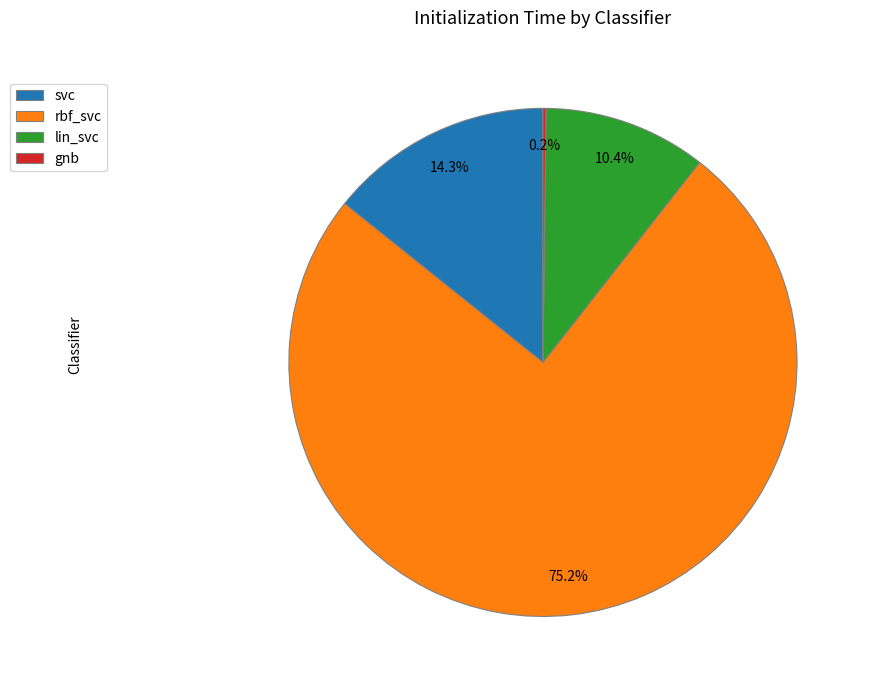

Does any single category account for the majority?

Yes